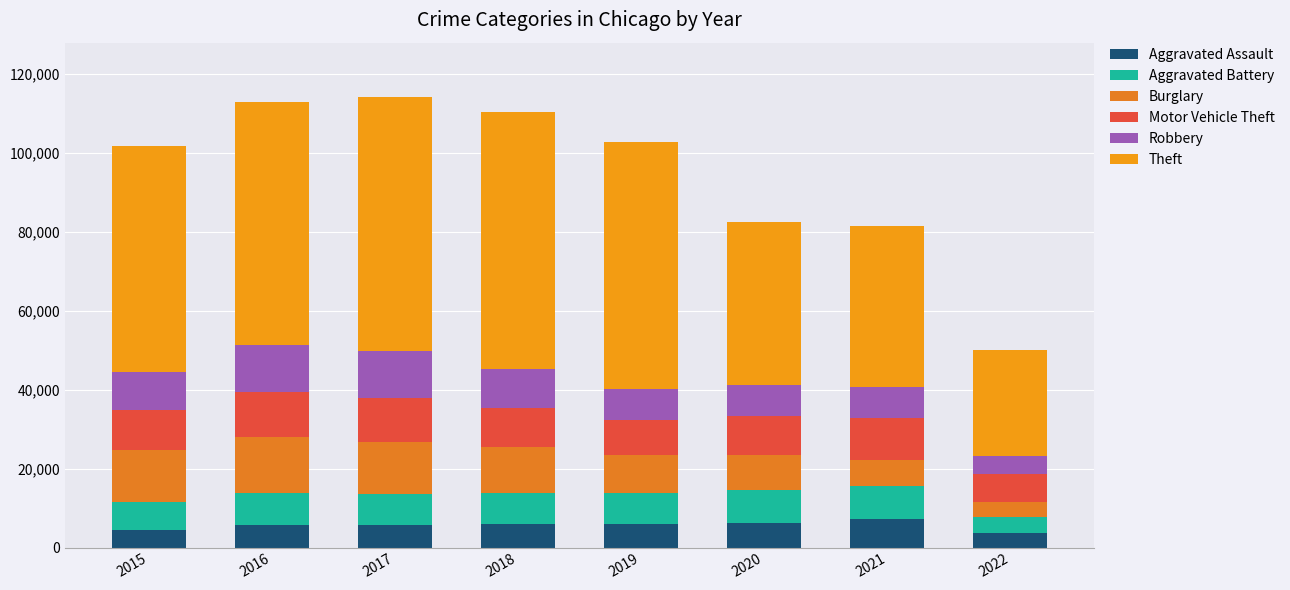

What are all the series names shown in the legend?

Aggravated Assault, Aggravated Battery, Burglary, Motor Vehicle Theft, Robbery, Theft